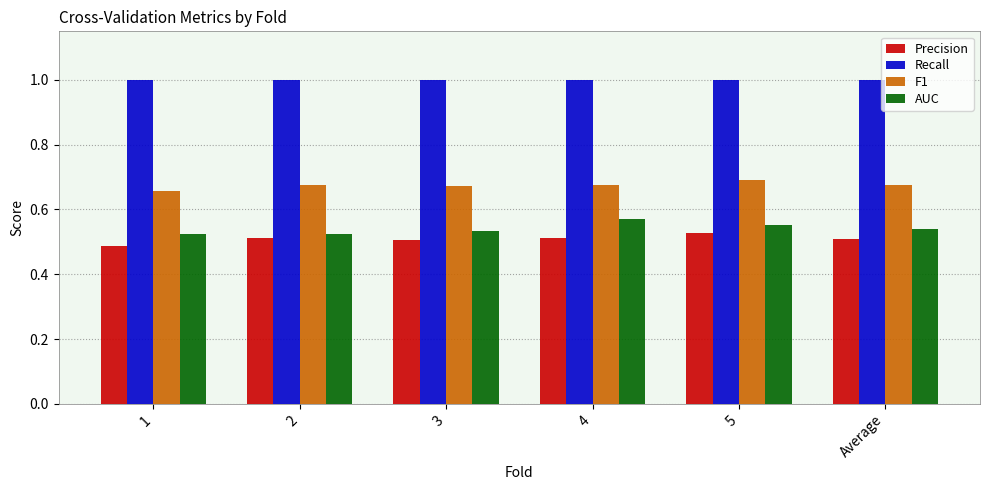

What is the sum of the F1 values at 3 and 2?

1.3